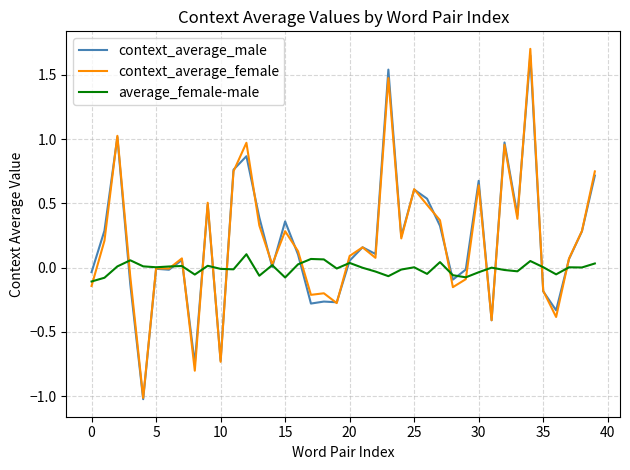

How many lines are shown in the chart?

3